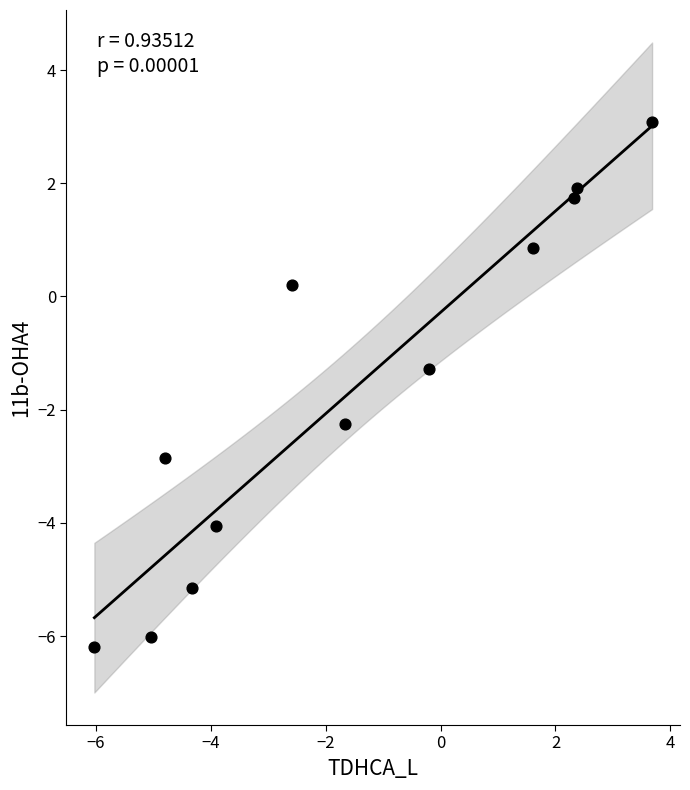

What Y value in the scatter plot is closest to -1?

-1.3